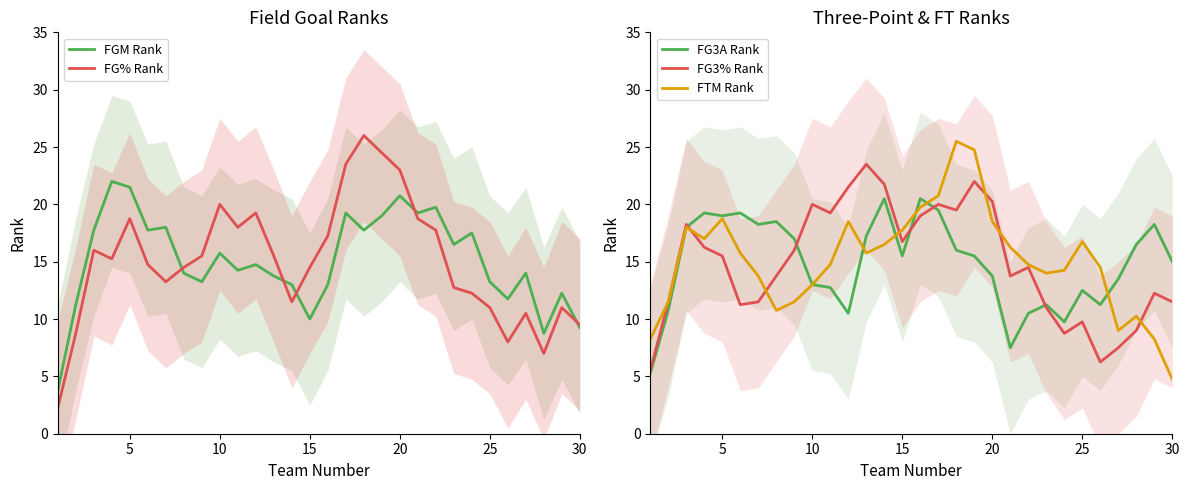

Reading left to right, extract all data points from this chart.

FGM Rank: 3.8	11.2	17.8	22.0	21.5	17.8	18.0	14.0	13.2	15.8	14.2	14.8	13.8	13.0	10.0	13.0	19.2	17.8	19.0	20.8	19.2	19.8	16.5	17.5	13.2	11.8	14.0	8.8	12.2	9.2
FG% Rank: 2.2	8.8	16.0	15.2	18.8	14.8	13.2	14.5	15.5	20.0	18.0	19.2	15.5	11.5	14.5	17.2	23.5	26.0	24.5	23.0	18.8	17.8	12.8	12.2	11.0	8.0	10.5	7.0	11.0	9.5
FG3A Rank: 5.2	10.8	18.0	19.2	19.0	19.2	18.2	18.5	17.0	13.0	12.8	10.5	17.2	20.5	15.5	20.5	19.5	16.0	15.5	13.8	7.5	10.5	11.2	9.8	12.5	11.2	13.5	16.5	18.2	15.0
FG3% Rank: 5.5	11.5	18.2	16.2	15.5	11.2	11.5	13.8	16.0	20.0	19.2	21.5	23.5	21.8	16.8	19.0	20.0	19.5	22.0	20.2	13.8	14.5	11.0	8.8	9.8	6.2	7.5	9.0	12.2	11.5
FTM Rank: 8.2	11.5	18.0	17.0	18.8	15.8	13.8	10.8	11.5	13.0	14.8	18.5	15.8	16.5	17.8	19.8	20.8	25.5	24.8	18.5	16.2	14.8	14.0	14.2	16.8	14.5	9.0	10.2	8.2	4.8